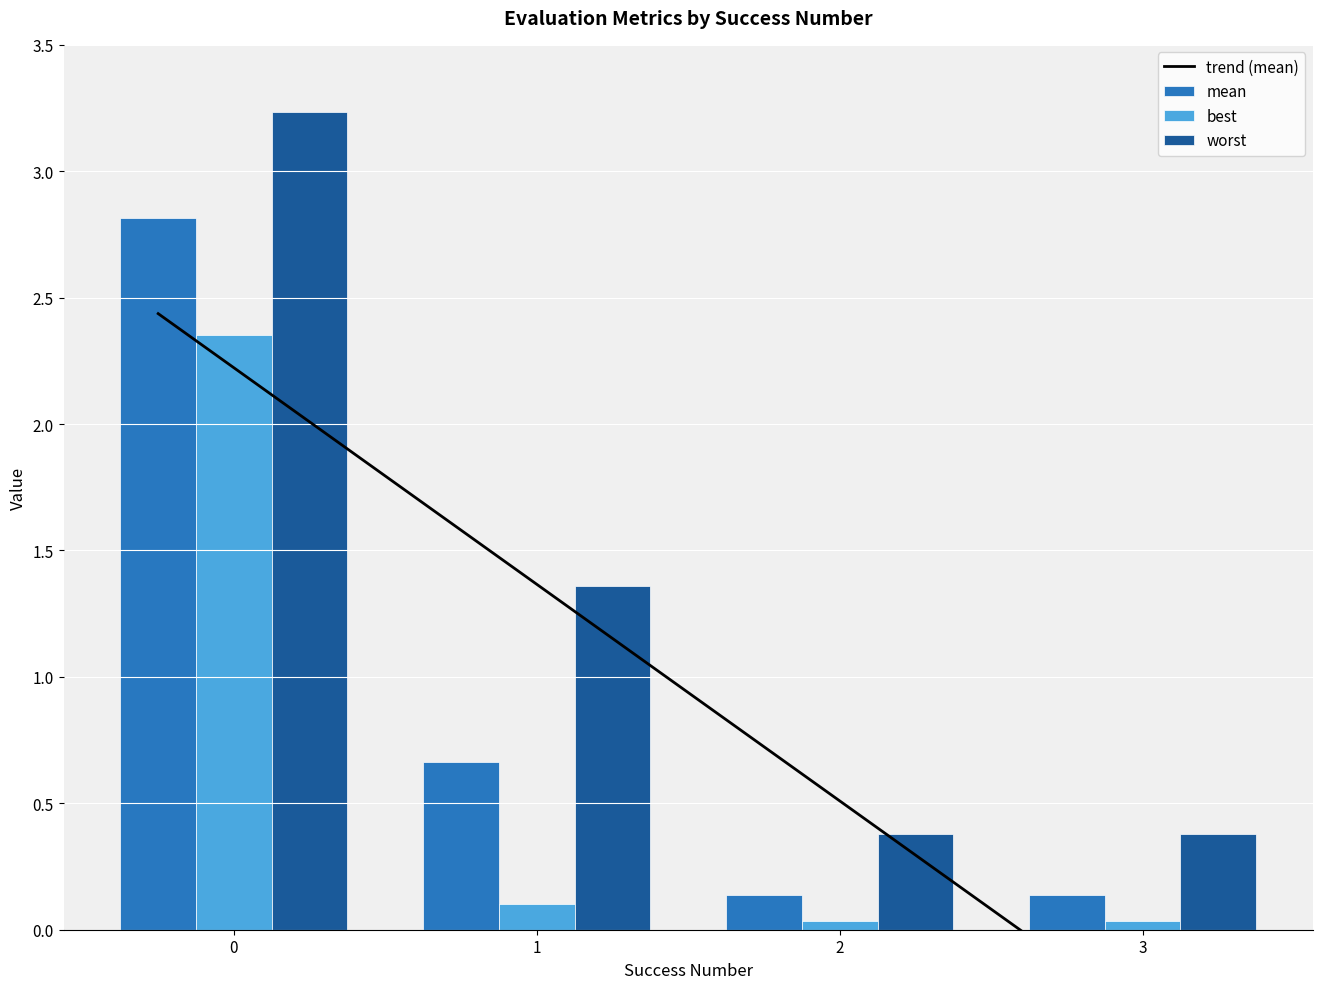

How many groups of bars are there?

4